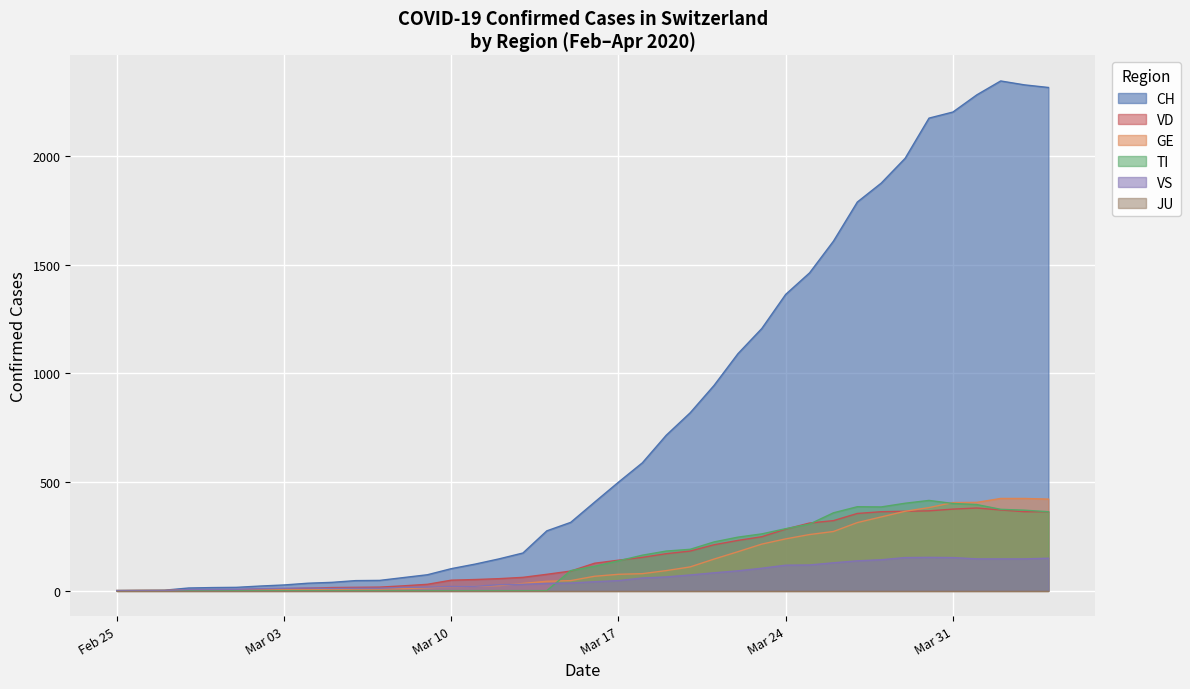

True or false: TI and GE intersect in this chart.

True